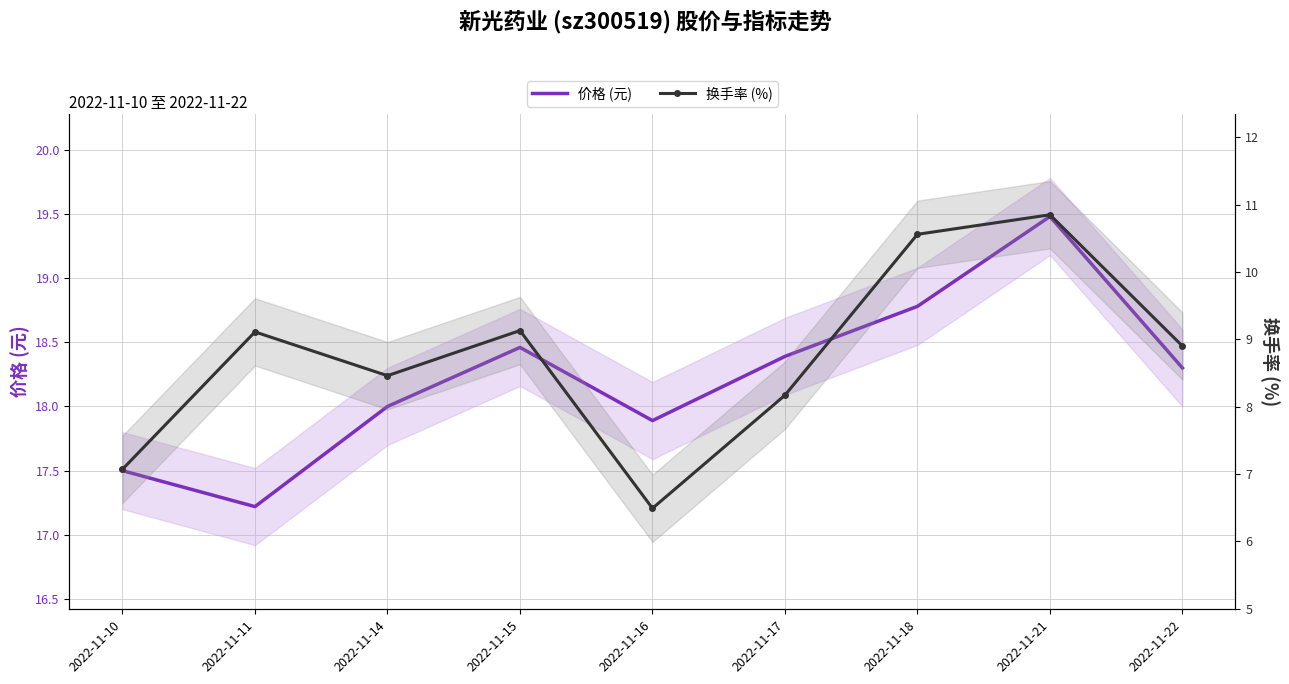

What is the value of the 价格 (元) point at the 7th from the left?

18.8